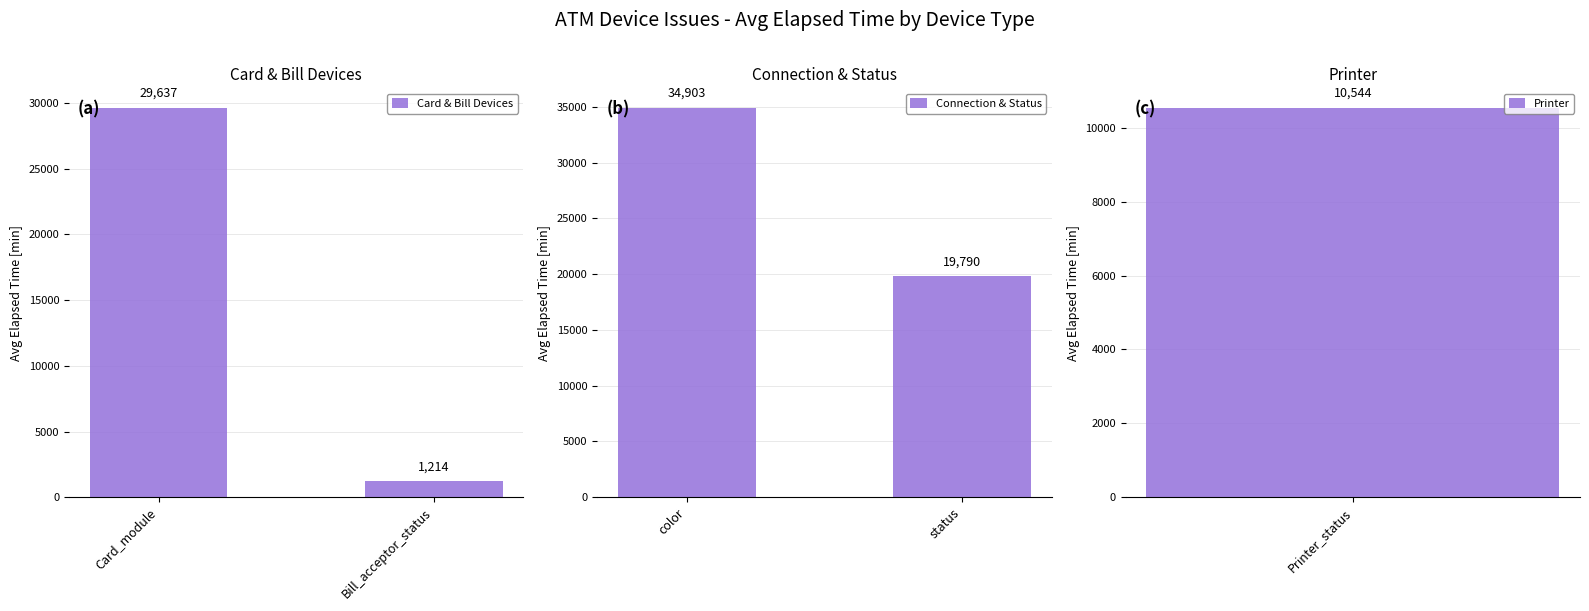

What is the difference between the maximum and minimum values in the Card & Bill Devices series?

28423